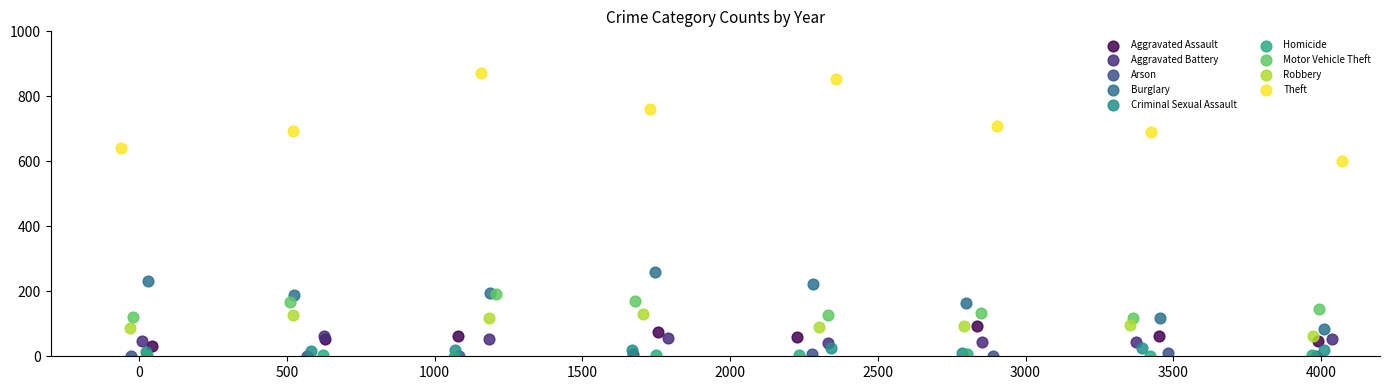

Which series has the largest Y range (max minus min)?

Theft